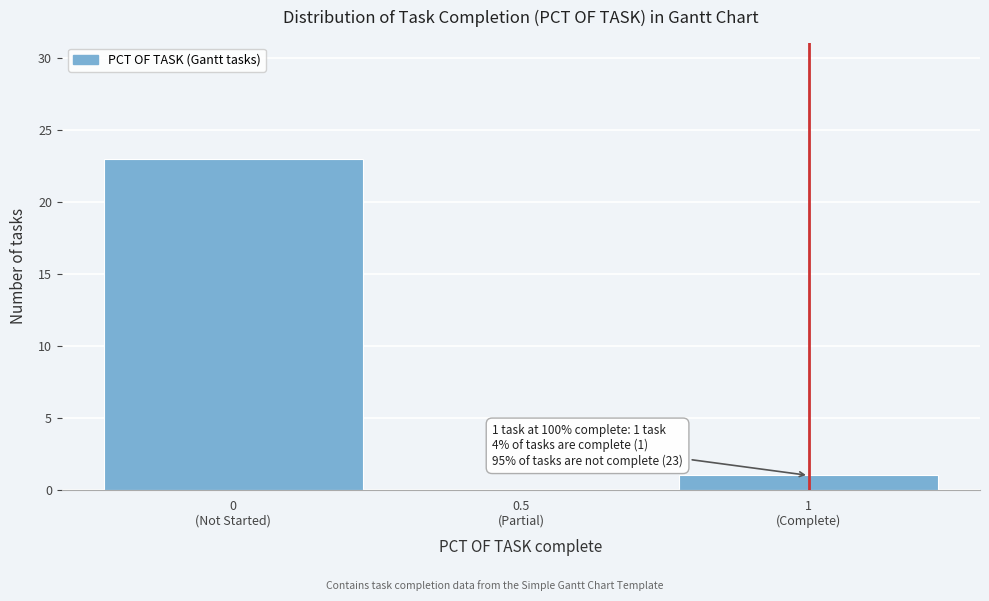

What is the maximum value shown in the chart?

23